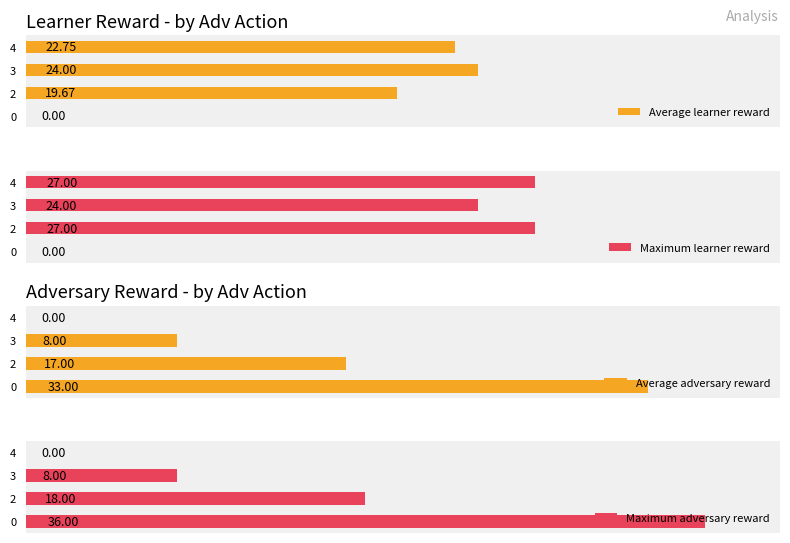

What is the value of the Maximum adversary reward bar at the 3rd from the left?

8.0